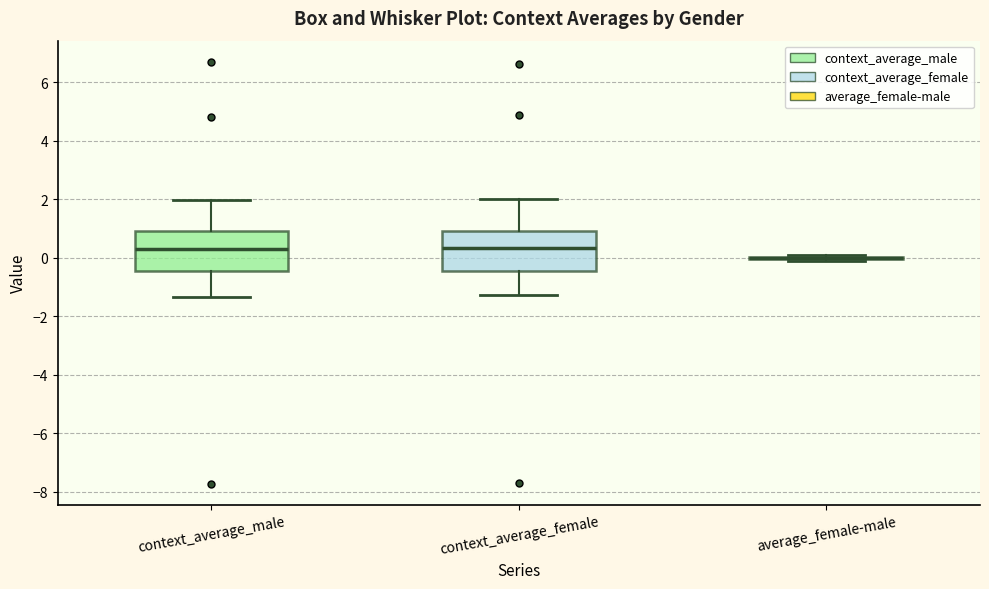

Where does the lower whisker of the box for context_average_female end on the y-axis? The values are not printed on the chart, so give them approximately, as read against the axis.

-1.2